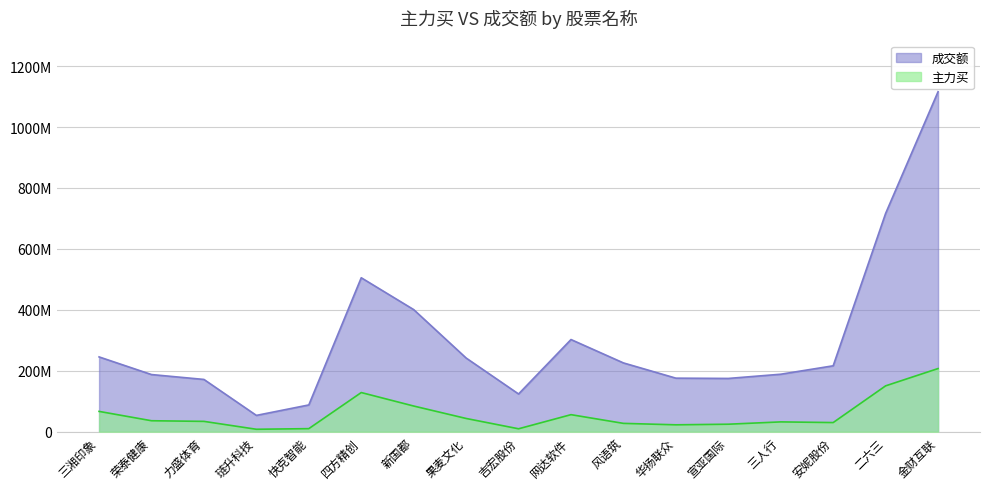

What is the label of the 7th point from the left?

新国都